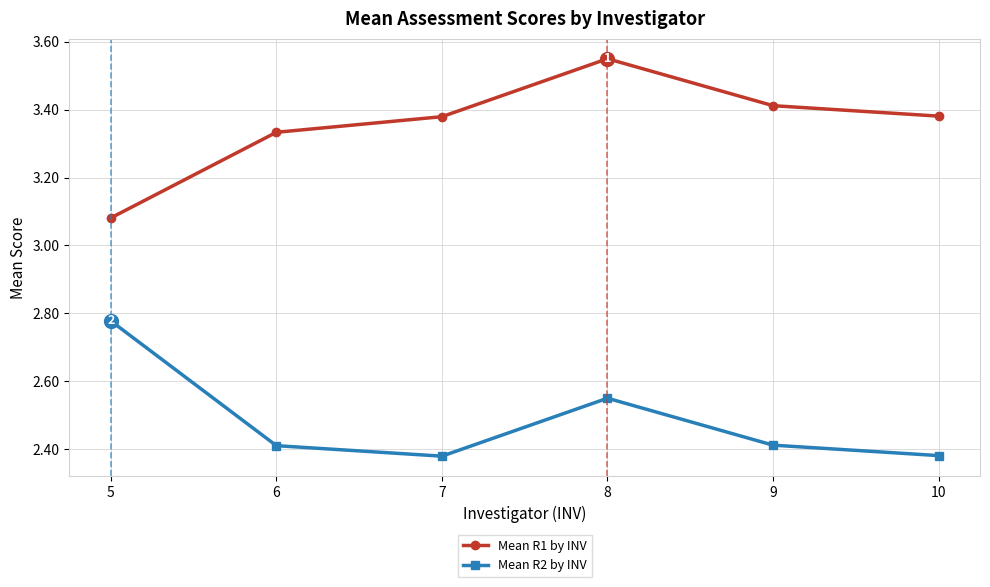

At which label is Mean R1 by INV closest to 3?

5